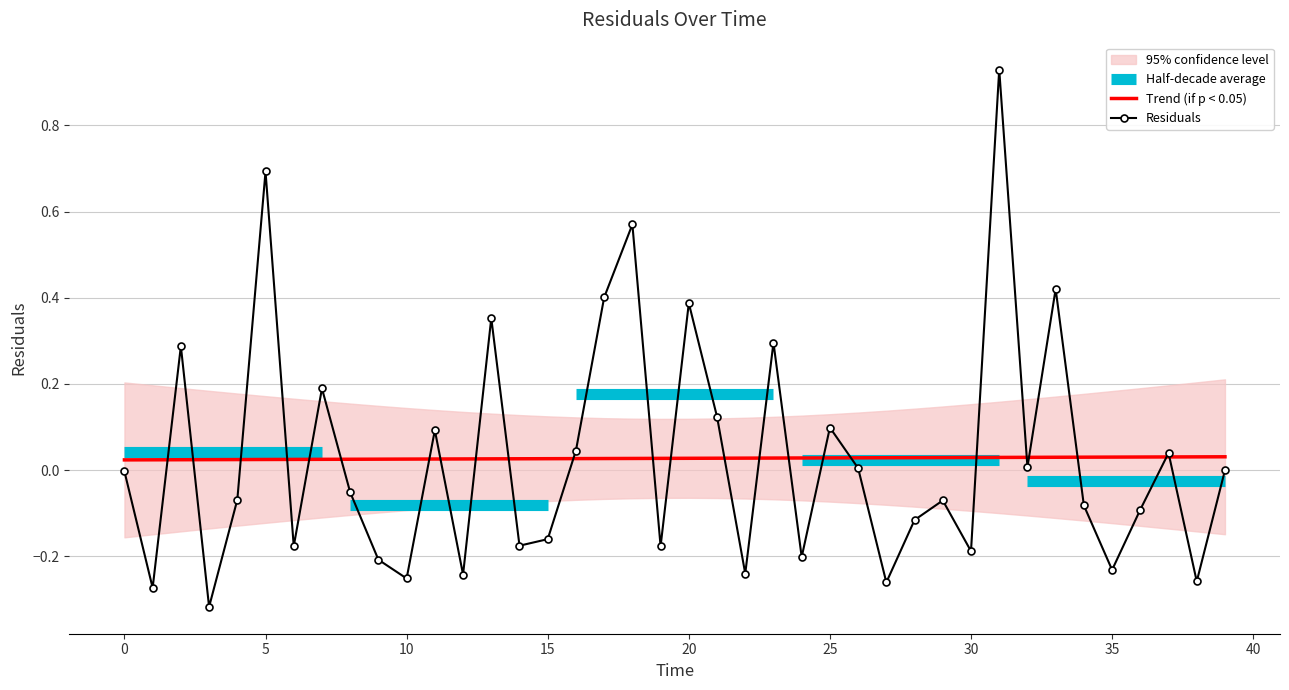

Which label corresponds to the smallest value in the chart?

3